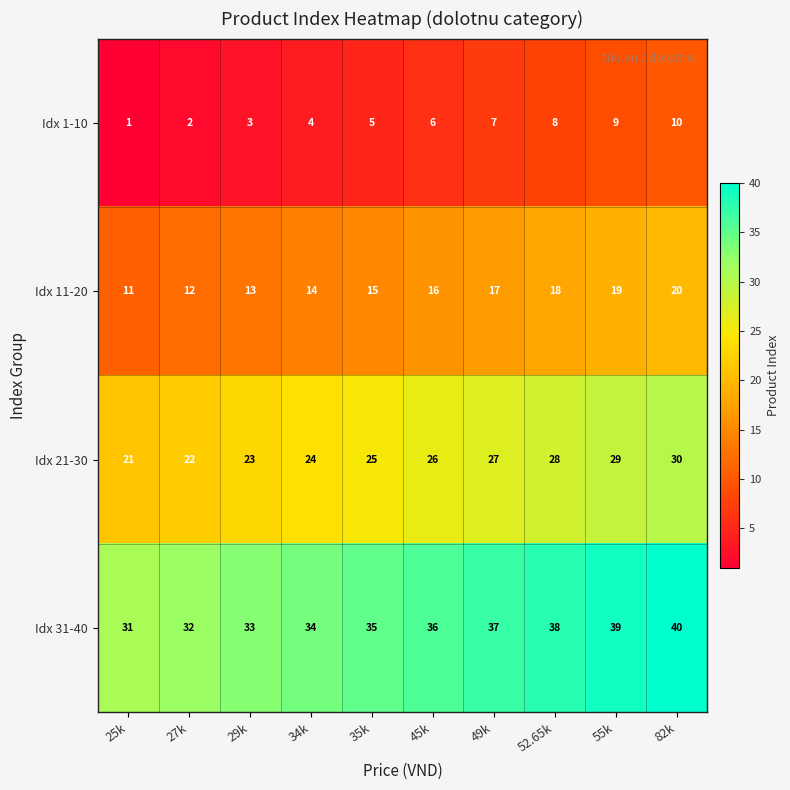

What is the spread (max minus min) of values at 45k?

30